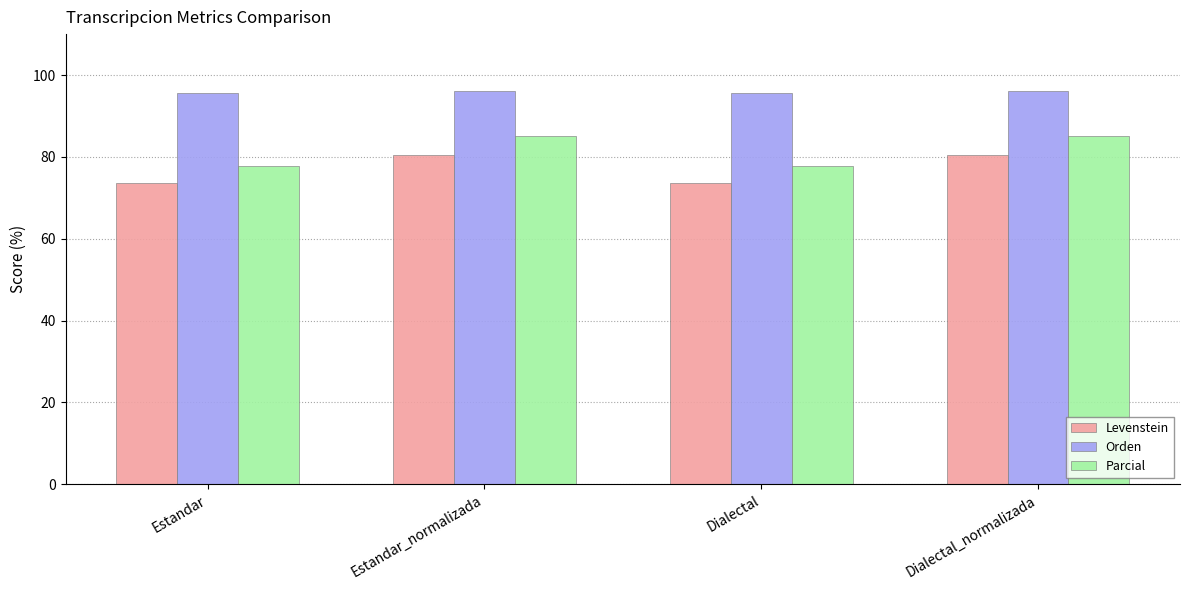

What is the average value of the Levenstein series?

77.0